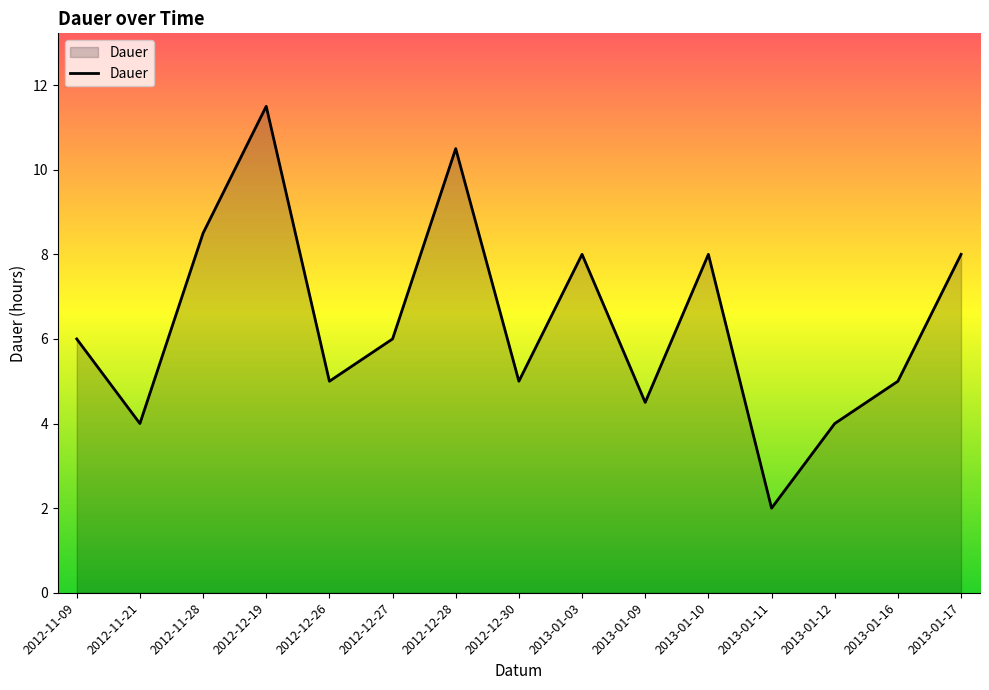

Read the value at 2012-12-28.

10.5